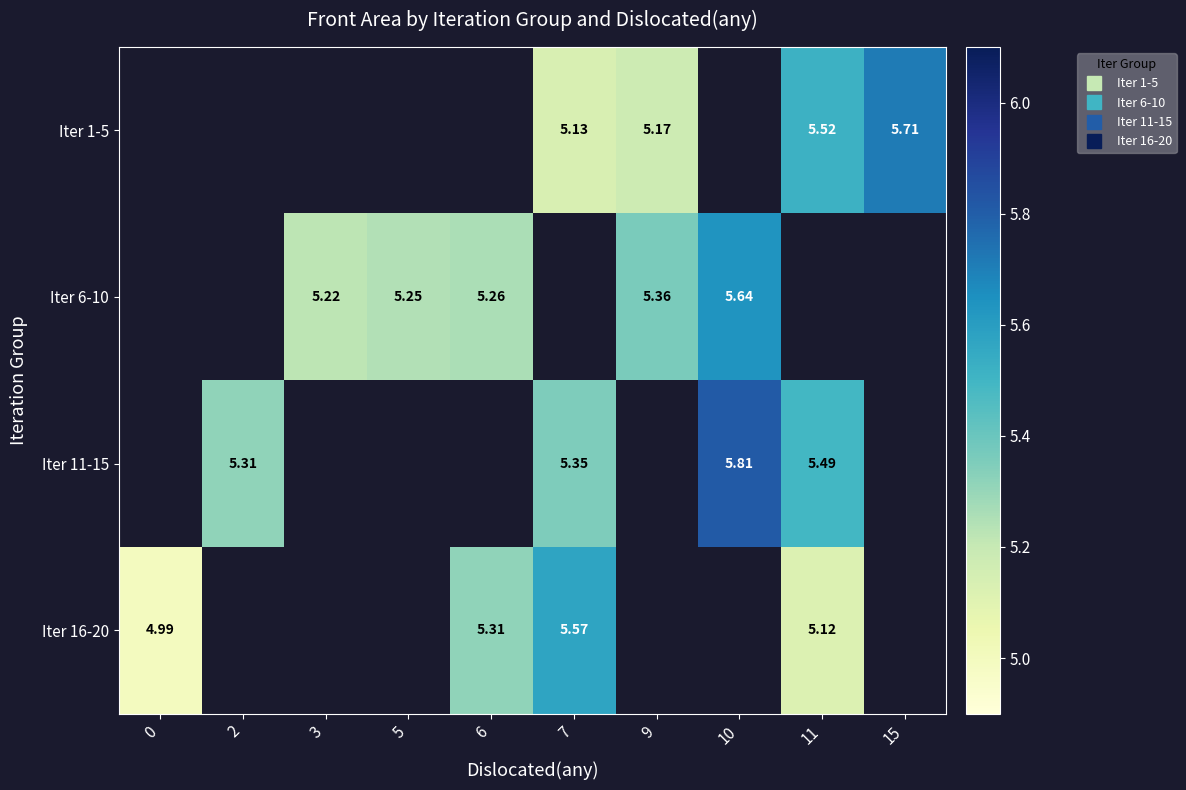

What is the smallest value displayed?

5.0